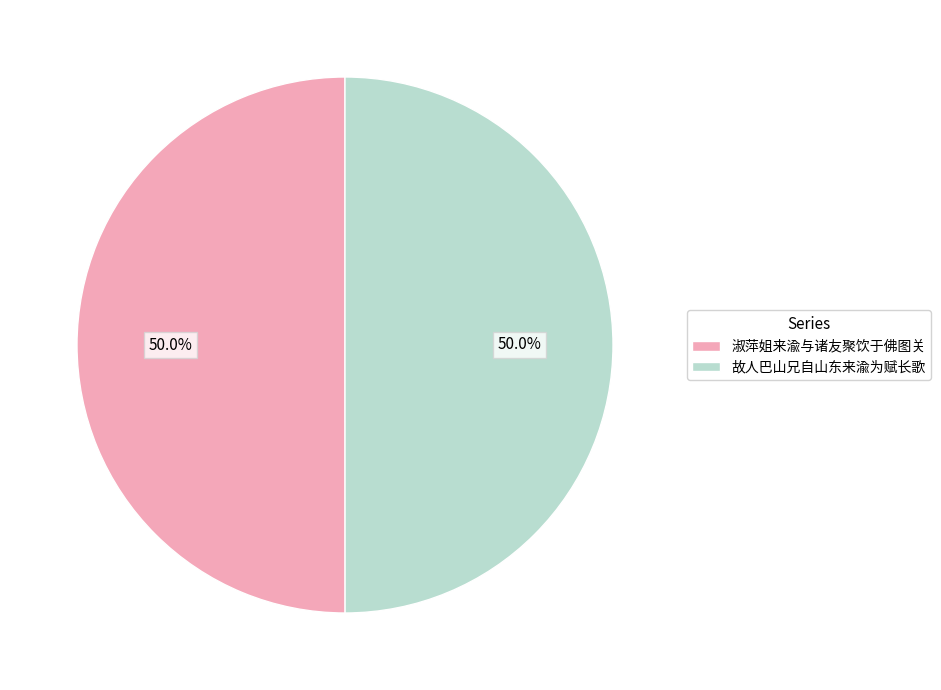

To the nearest percent, what portion does 故人巴山兄自山东来渝为赋长歌 represent?

50%